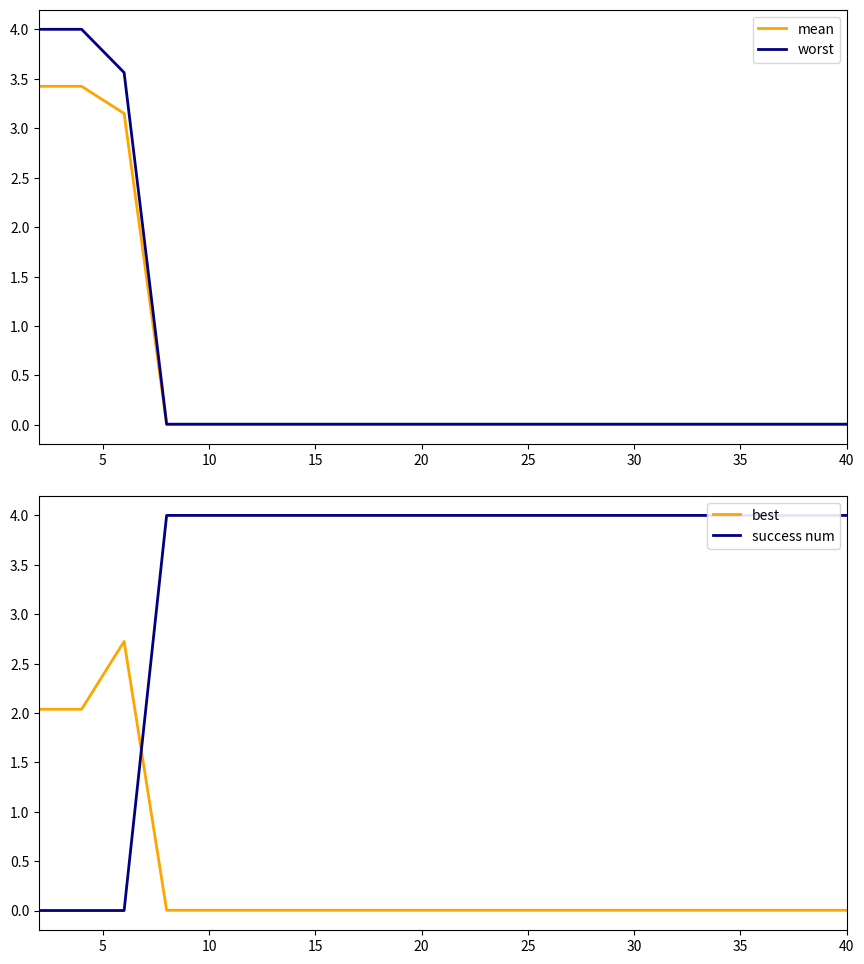

Between 19 and 5, which is larger?

5